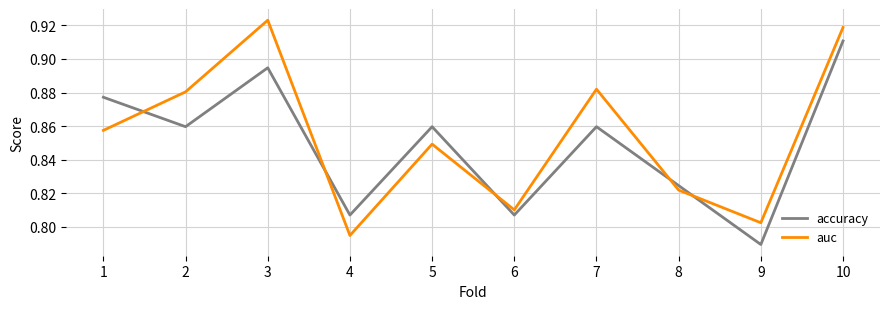

What is the difference between the second highest and minimum values in the auc series?

0.1